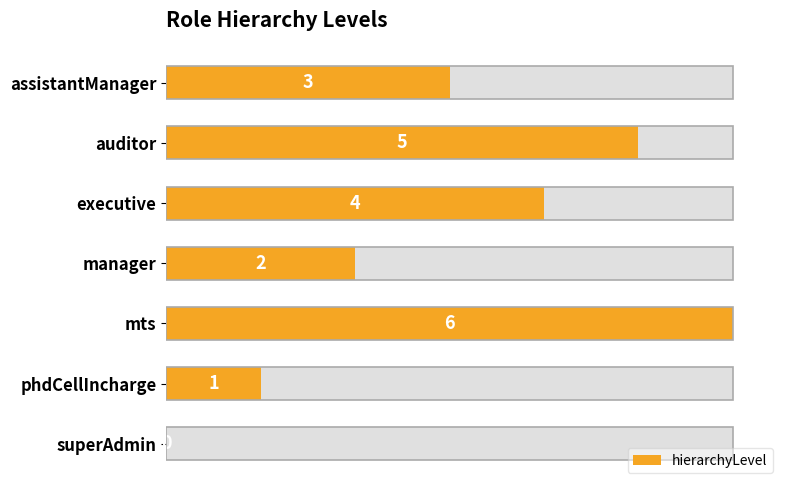

Approximately how many times larger is the value at assistantManager compared to manager?

1.5